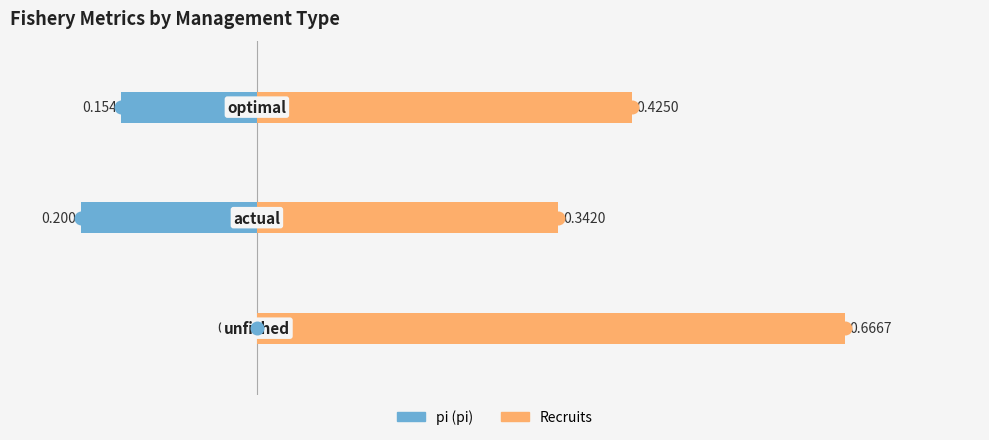

Between 1 and 2, which is larger?

2